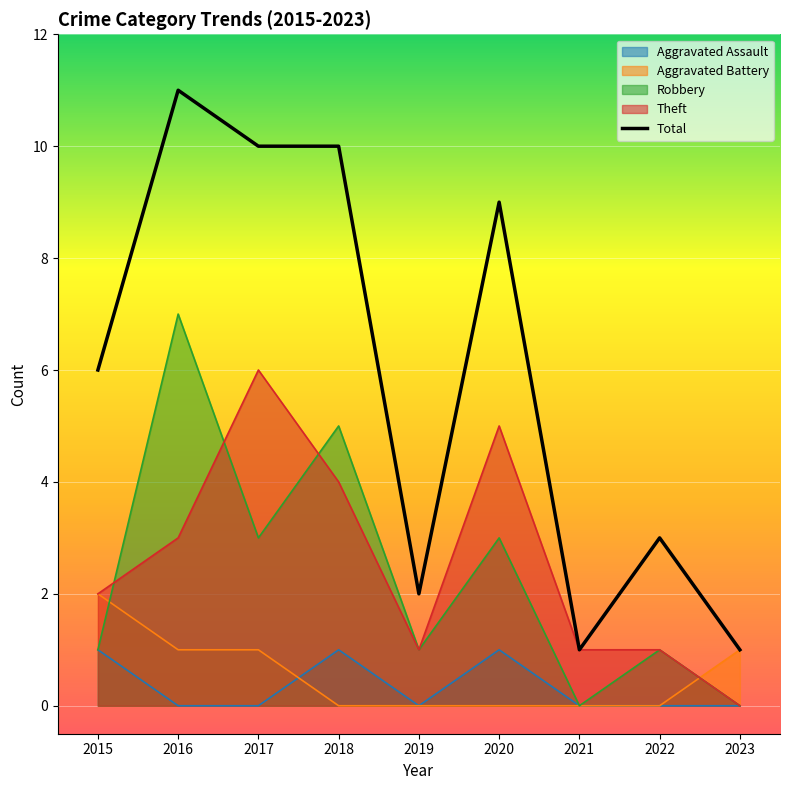

True or false: Aggravated Battery and Theft intersect in this chart.

True